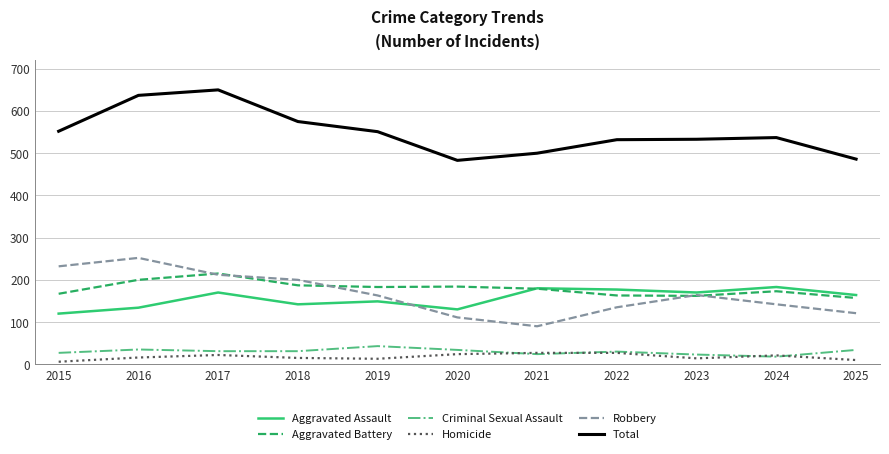

True or false: Homicide and Aggravated Assault cross at least once.

False